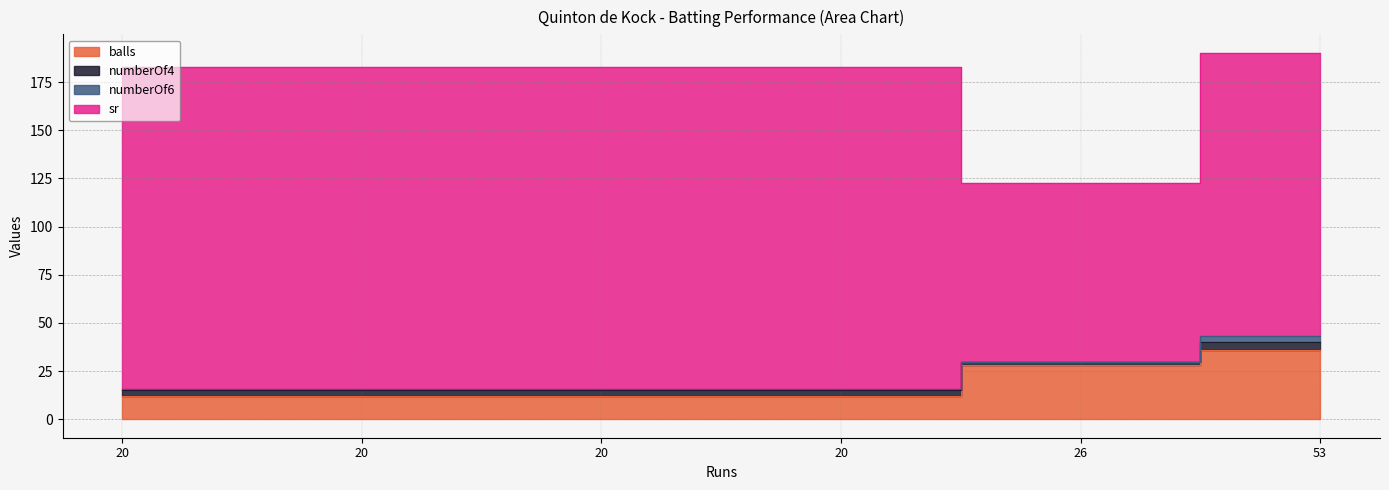

At which category does the chart reach its peak across all series?

20